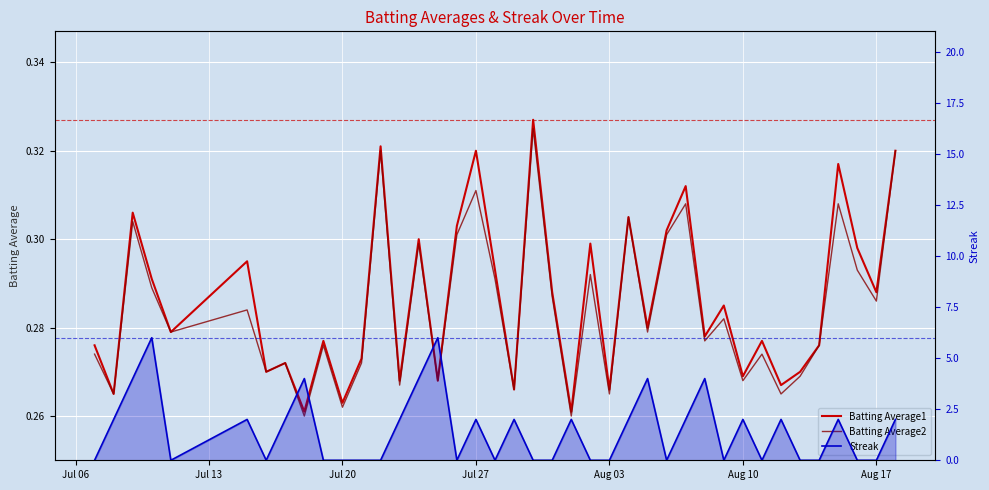

True or false: Batting Average1 and Streak cross at least once.

True